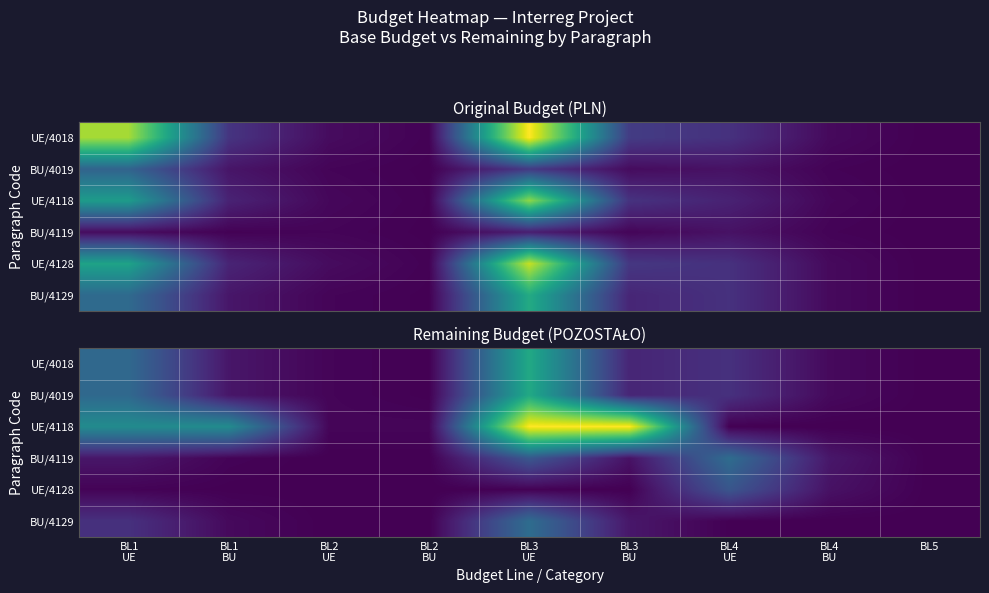

At which label does BU/4129 reach its peak?

BL3 UE